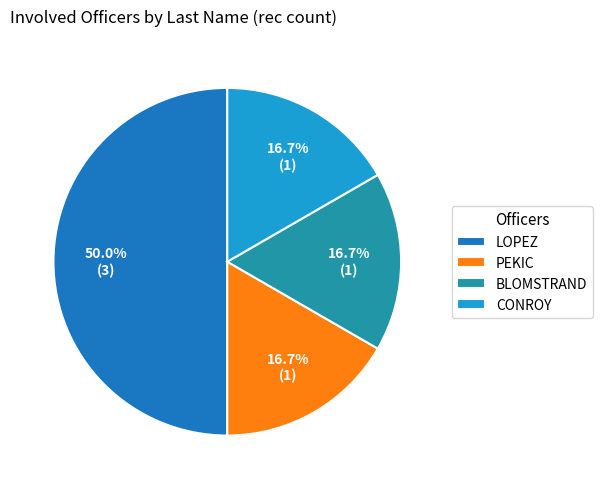

Count the number of slices in the pie.

4